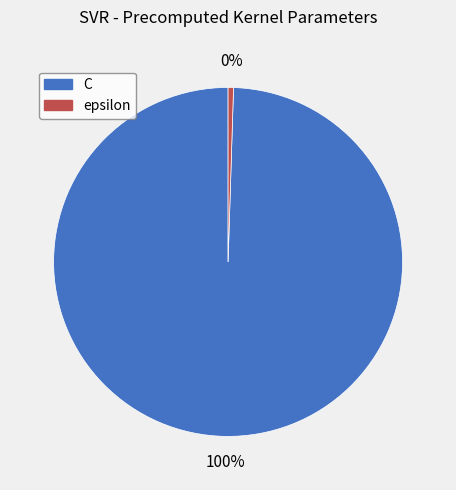

Does any single category account for the majority?

Yes